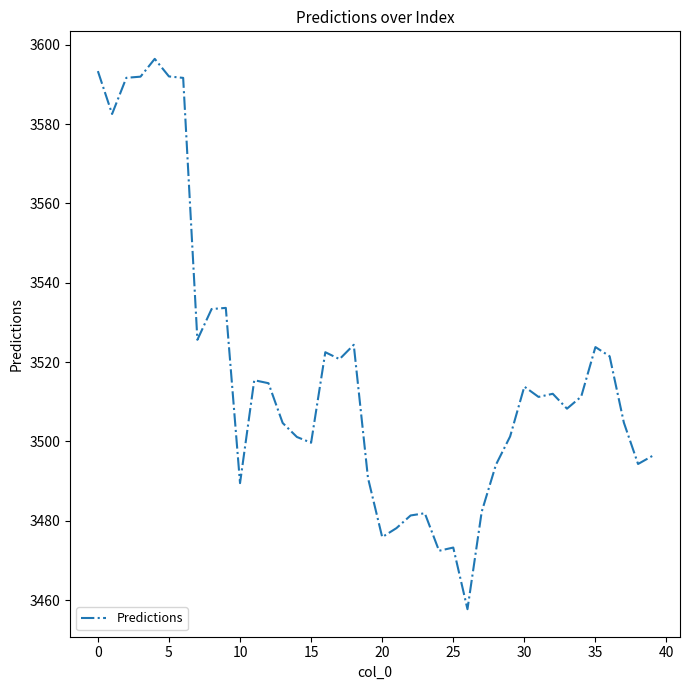

What is the greatest value displayed?

3596.4